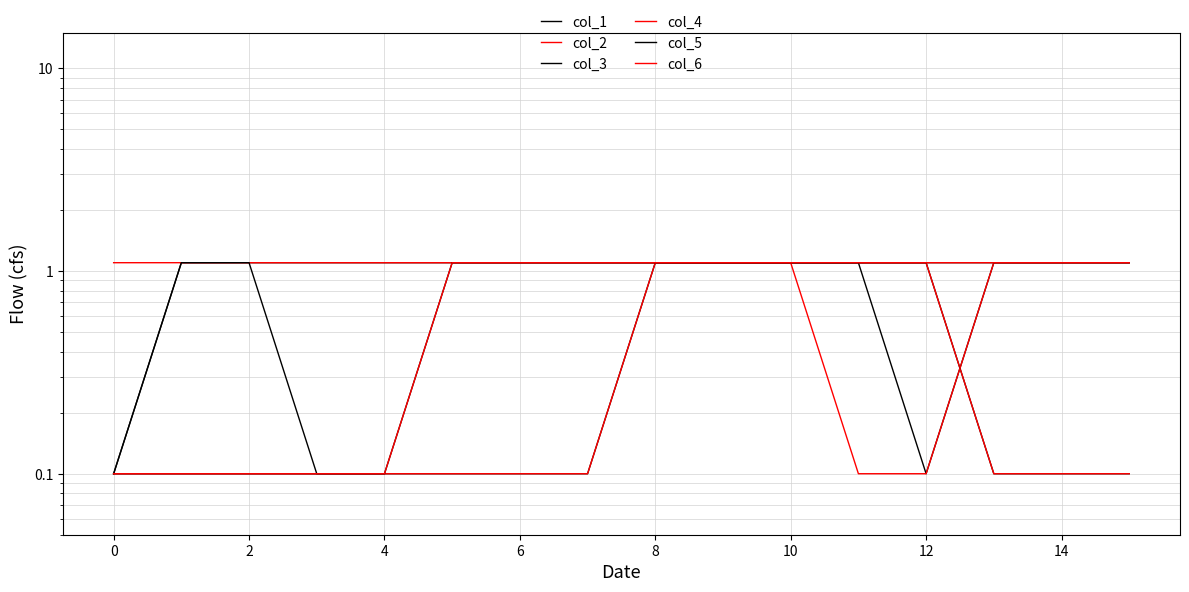

How many values in the col_5 series are below 1?

5